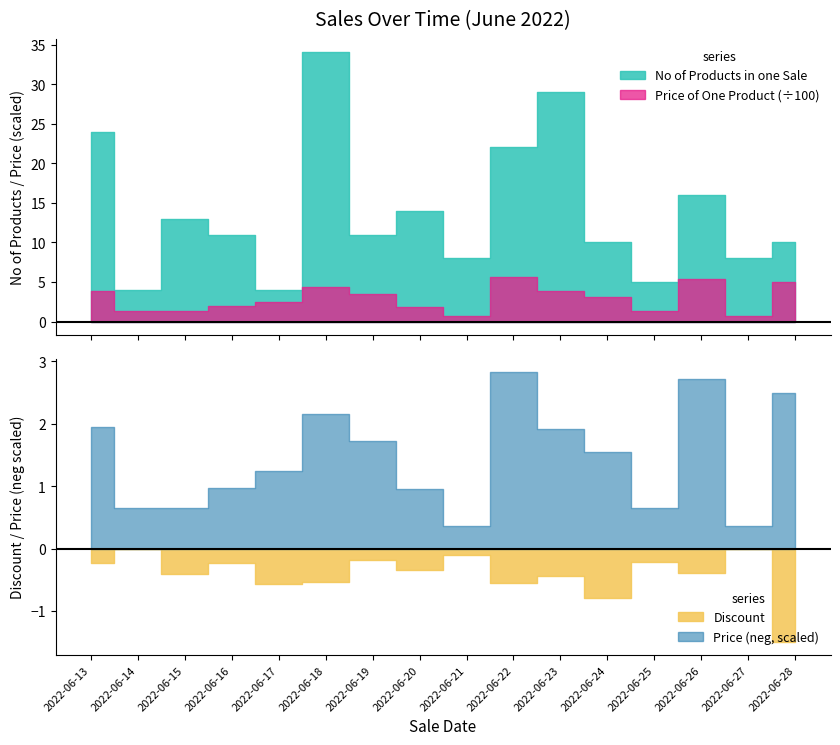

Reading left to right, extract all data points from this chart.

No of Products in one Sale: 2022-06-13=24.0	2022-06-14=4.0	2022-06-15=13.0	2022-06-16=11.0	2022-06-17=4.0	2022-06-18=34.0	2022-06-19=11.0	2022-06-20=14.0	2022-06-21=8.0	2022-06-22=22.0	2022-06-23=29.0	2022-06-24=10.0	2022-06-25=5.0	2022-06-26=16.0	2022-06-27=8.0	2022-06-28=10.0
Price of One Product: 2022-06-13=390.0	2022-06-14=130.0	2022-06-15=130.0	2022-06-16=195.0	2022-06-17=250.0	2022-06-18=432.0	2022-06-19=345.0	2022-06-20=191.0	2022-06-21=72.0	2022-06-22=565.0	2022-06-23=382.0	2022-06-24=310.0	2022-06-25=130.0	2022-06-26=545.0	2022-06-27=72.0	2022-06-28=500.0
Discount: 2022-06-13=0.2	2022-06-14=0.0	2022-06-15=0.4	2022-06-16=0.2	2022-06-17=0.6	2022-06-18=0.5	2022-06-19=0.2	2022-06-20=0.3	2022-06-21=0.1	2022-06-22=0.6	2022-06-23=0.4	2022-06-24=0.8	2022-06-25=0.2	2022-06-26=0.4	2022-06-27=0.0	2022-06-28=1.5